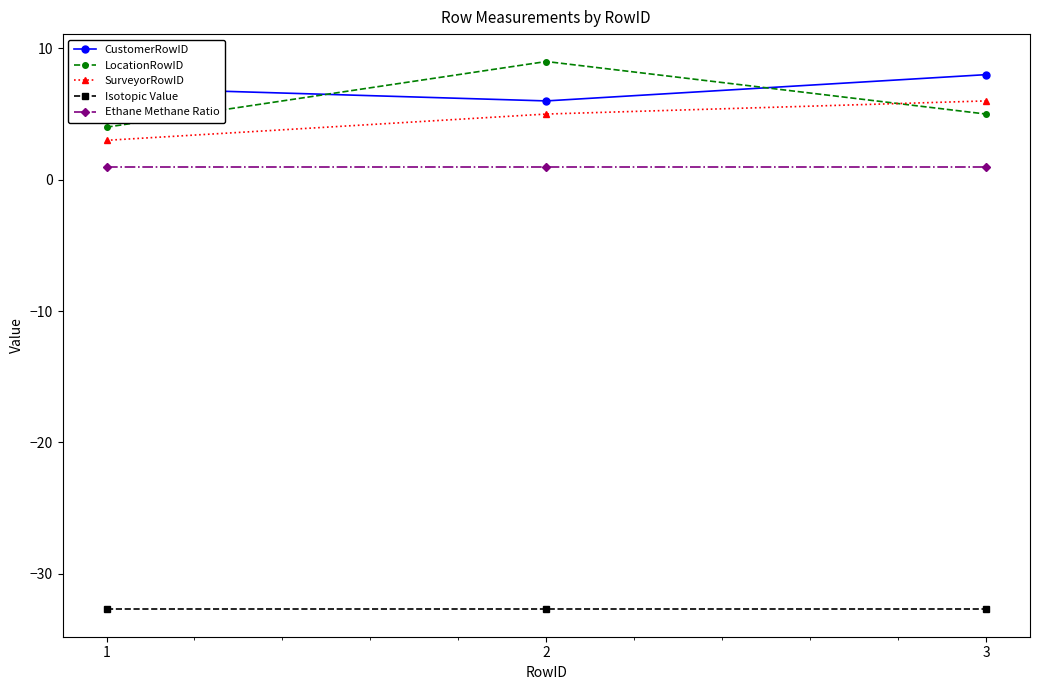

Reading left to right, what are all the values shown in this chart?

CustomerRowID: 7.0	6.0	8.0
LocationRowID: 4.0	9.0	5.0
SurveyorRowID: 3.0	5.0	6.0
Isotopic Value: -32.7	-32.7	-32.7
Ethane Methane Ratio: 1.0	1.0	1.0